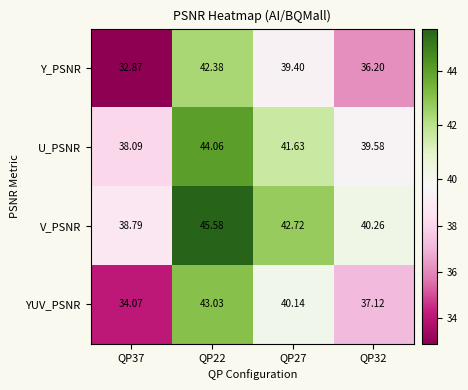

At how many categories does at least one series exceed 34?

4